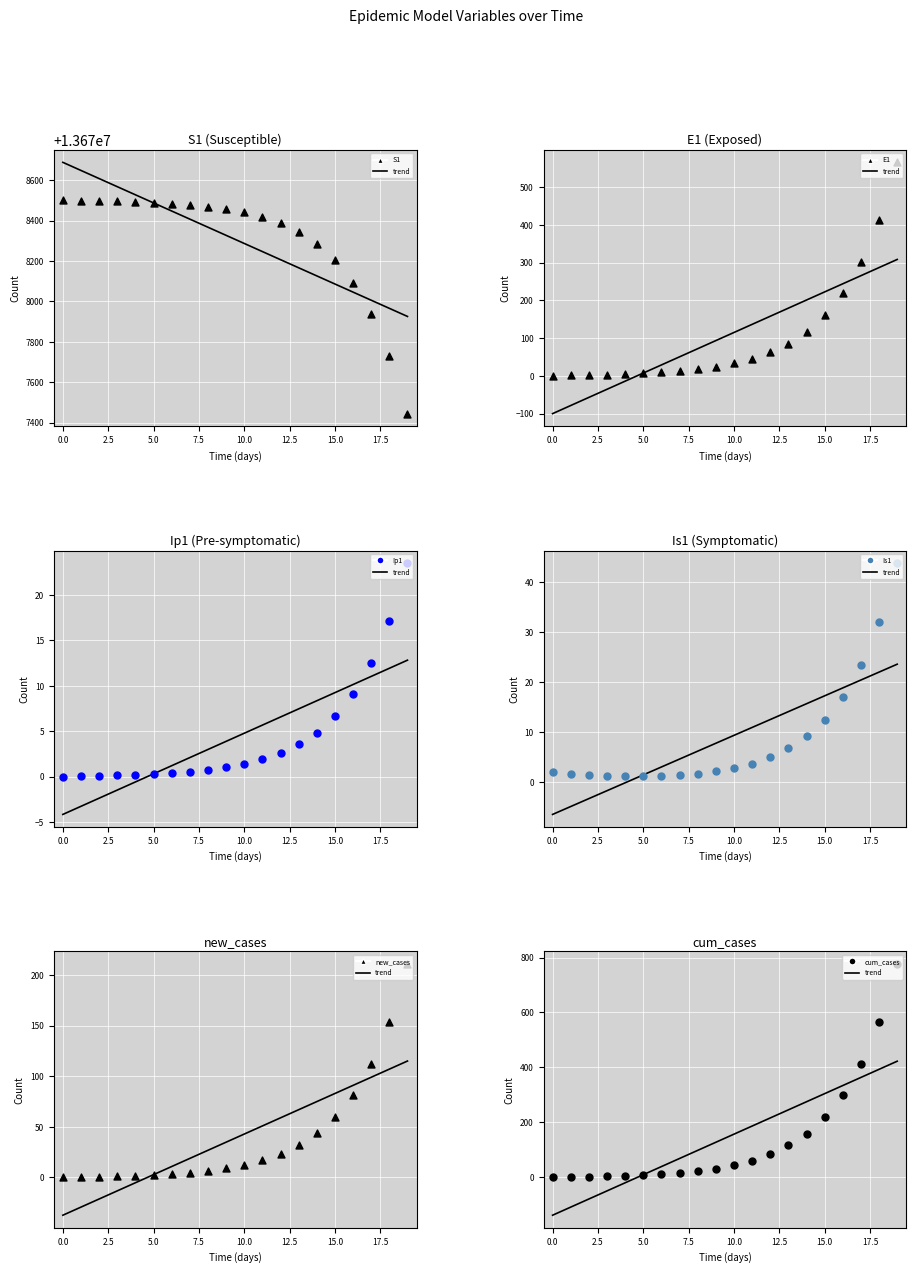

What are all the series names shown in the legend?

S1, E1, Ip1, Is1, new_cases, cum_cases